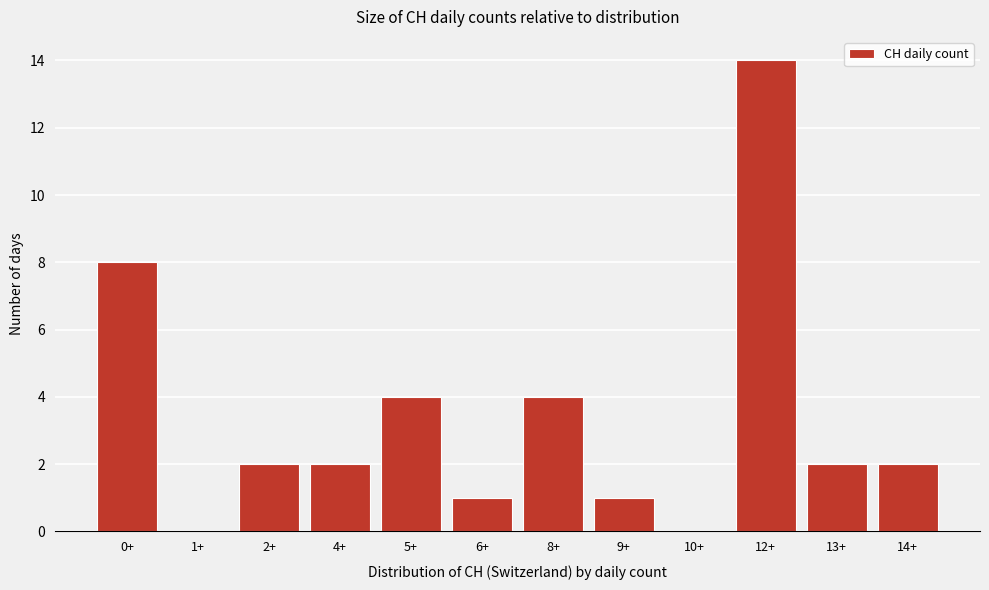

Reading right to left, extract all data points from this chart.

14+=2	13+=2	12+=14	10+=0	9+=1	8+=4	6+=1	5+=4	4+=2	2+=2	1+=0	0+=8